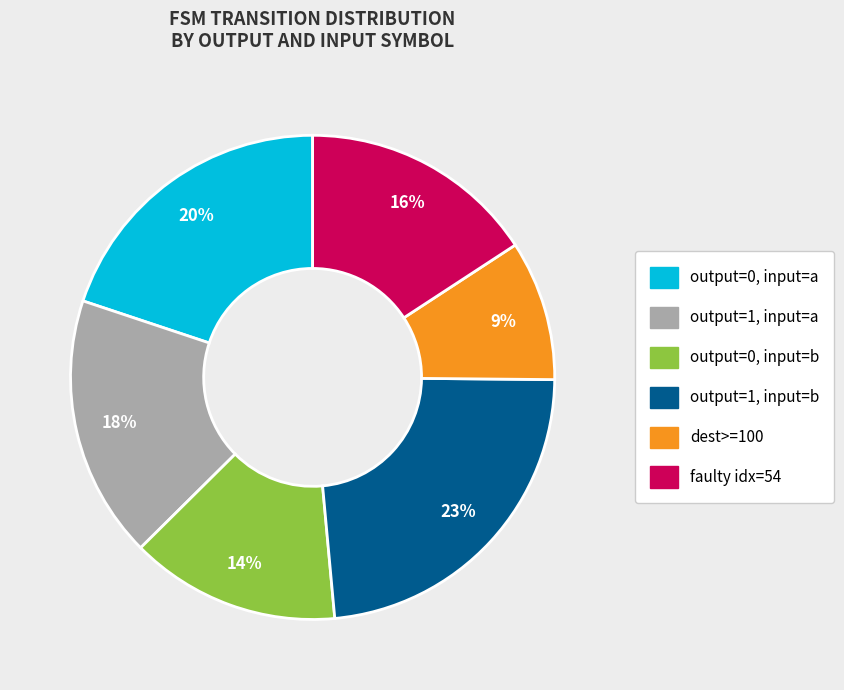

Which category has the smallest portion of the pie?

dest>=100